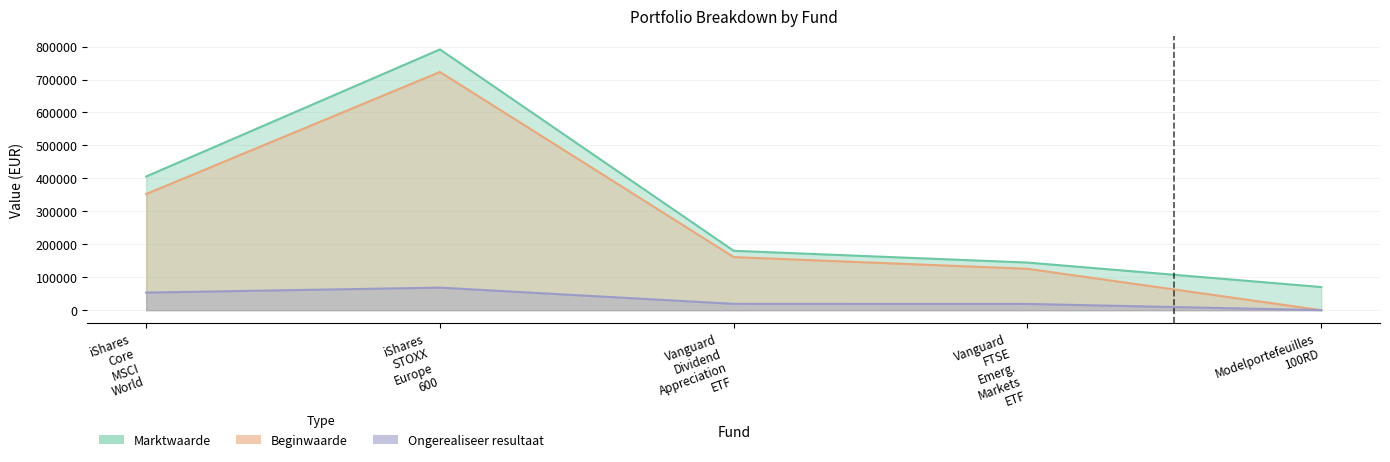

At which label does Beginwaarde first exceed 161037?

iShares Core MSCI World